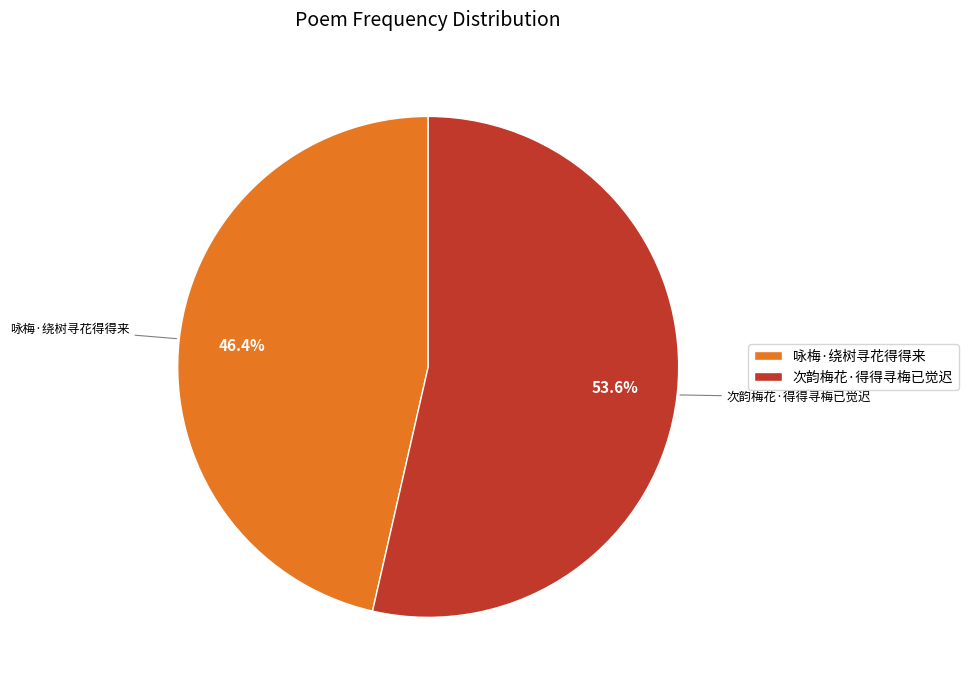

What is the largest slice in the pie chart?

次韵梅花·得得寻梅已觉迟